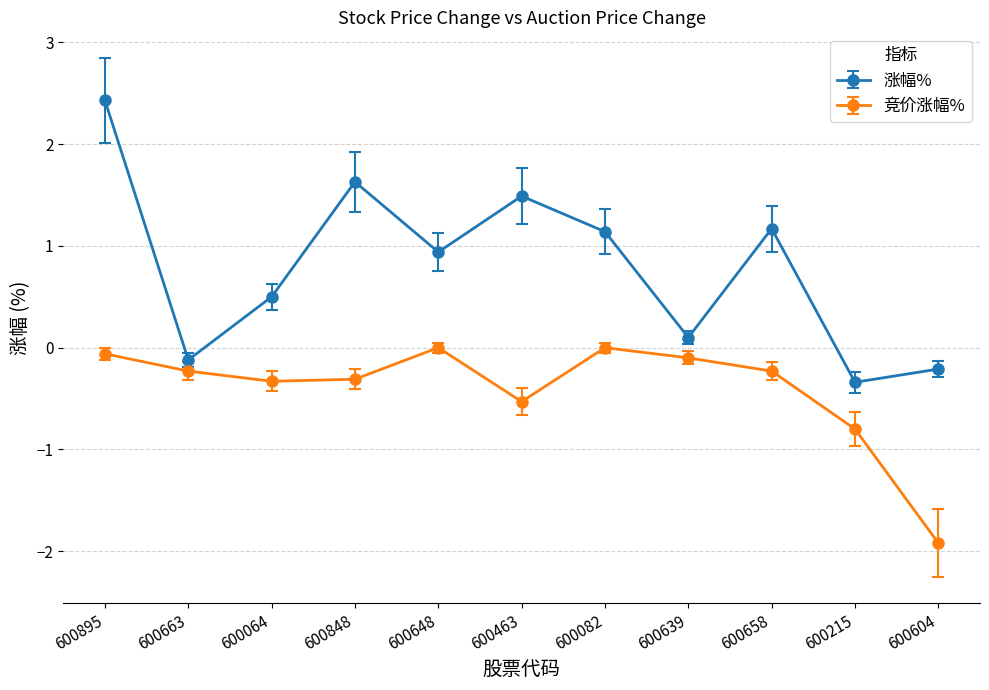

True or false: 涨幅% has a value of 0.9 at 600648.

True